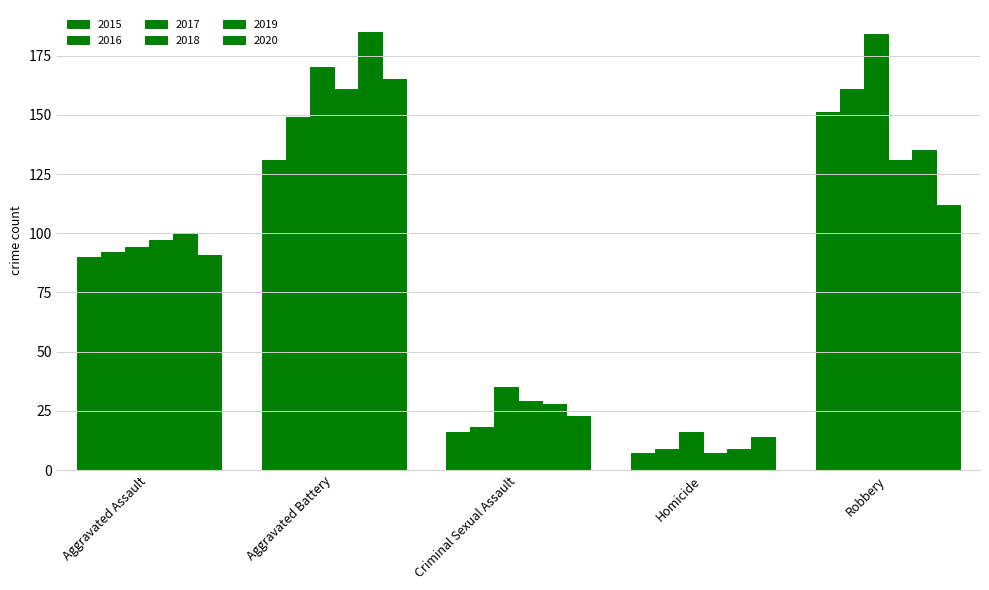

Reading left to right, list all the values displayed in this chart.

2015: Aggravated Assault=90	Aggravated Battery=131	Criminal Sexual Assault=16	Homicide=7	Robbery=151
2016: Aggravated Assault=92	Aggravated Battery=149	Criminal Sexual Assault=18	Homicide=9	Robbery=161
2017: Aggravated Assault=94	Aggravated Battery=170	Criminal Sexual Assault=35	Homicide=16	Robbery=184
2018: Aggravated Assault=97	Aggravated Battery=161	Criminal Sexual Assault=29	Homicide=7	Robbery=131
2019: Aggravated Assault=100	Aggravated Battery=185	Criminal Sexual Assault=28	Homicide=9	Robbery=135
2020: Aggravated Assault=91	Aggravated Battery=165	Criminal Sexual Assault=23	Homicide=14	Robbery=112